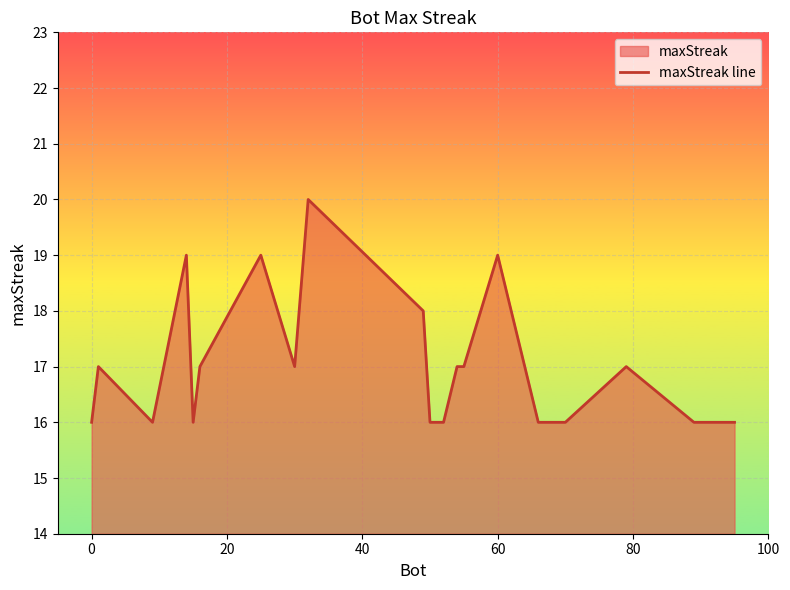

What is the difference between the maximum and minimum values?

4